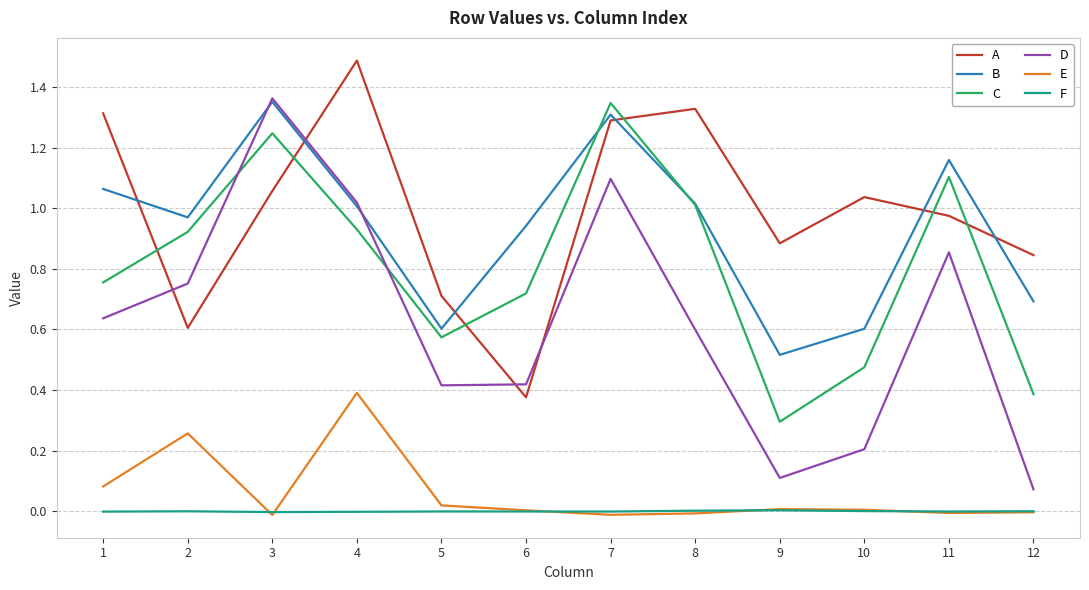

Which category has the lowest value in the A series?

6